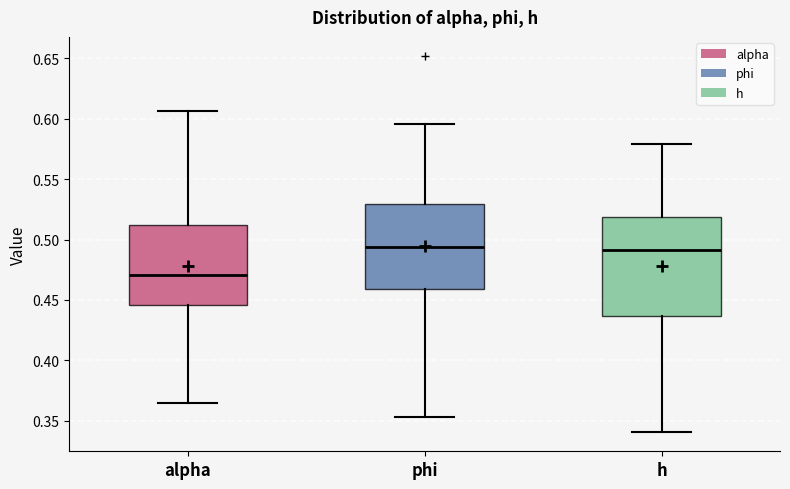

Reading left to right, read every box against the y-axis: the position of its median line, the range the box covers, and the ends of its whiskers. The values are not printed on the chart, so give them approximately, as read against the axis.

alpha: median 0.470, box 0.445 to 0.510, whiskers 0.365 to 0.605
phi: median 0.495, box 0.460 to 0.530, whiskers 0.355 to 0.595
h: median 0.490, box 0.435 to 0.520, whiskers 0.340 to 0.580